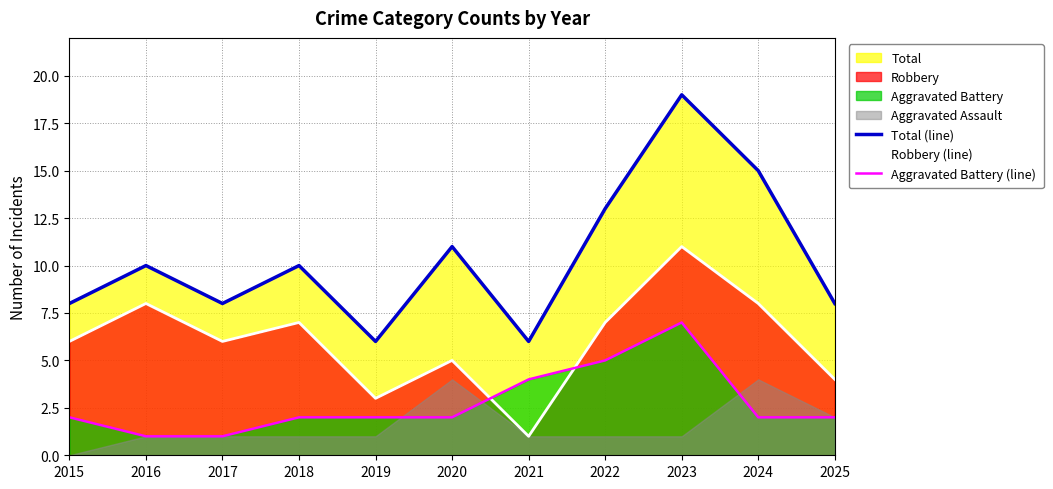

Which series changed the most between 2024 and 2025?

Total (line)